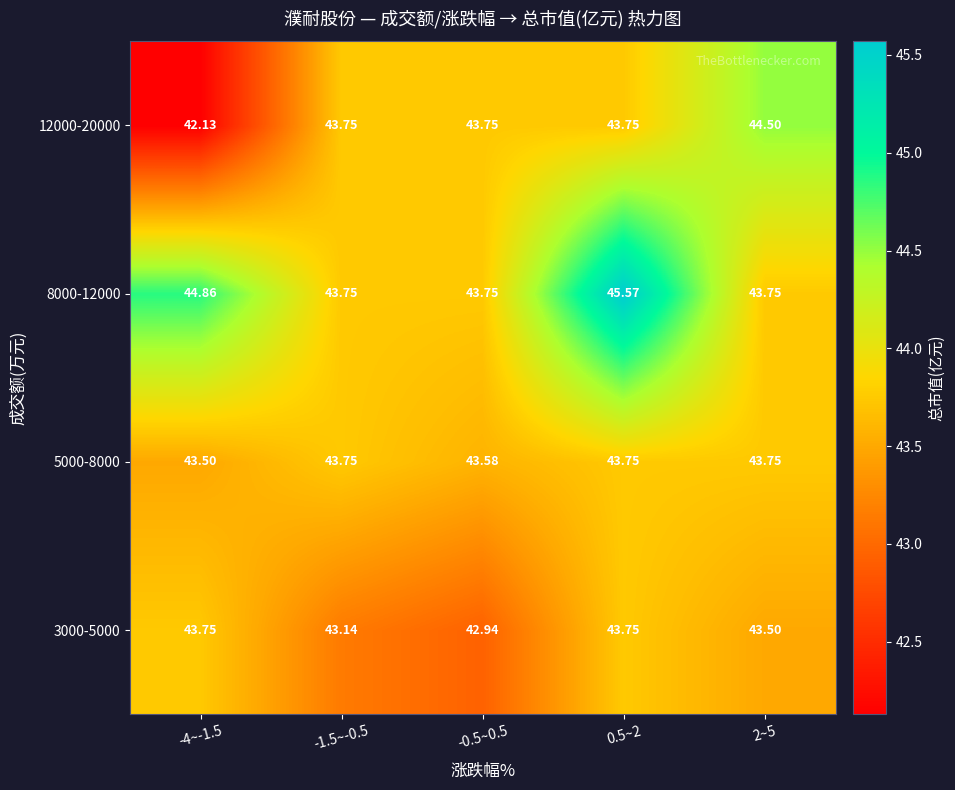

Is the value of 8000-12000 at -4~-1.5 greater than the value of 3000-5000 at -0.5~0.5?

Yes